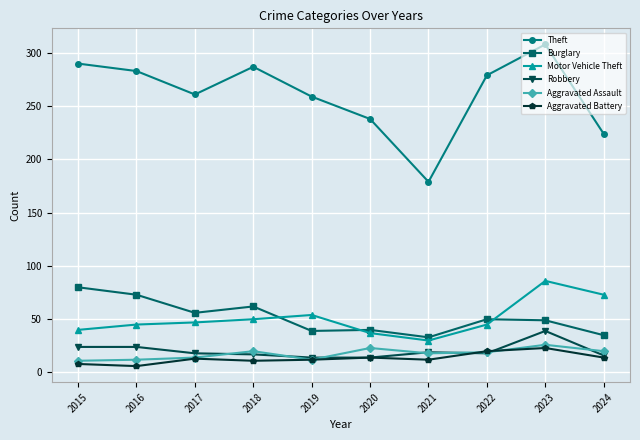

The Aggravated Battery series shows 8 at 2015. True or false?

True